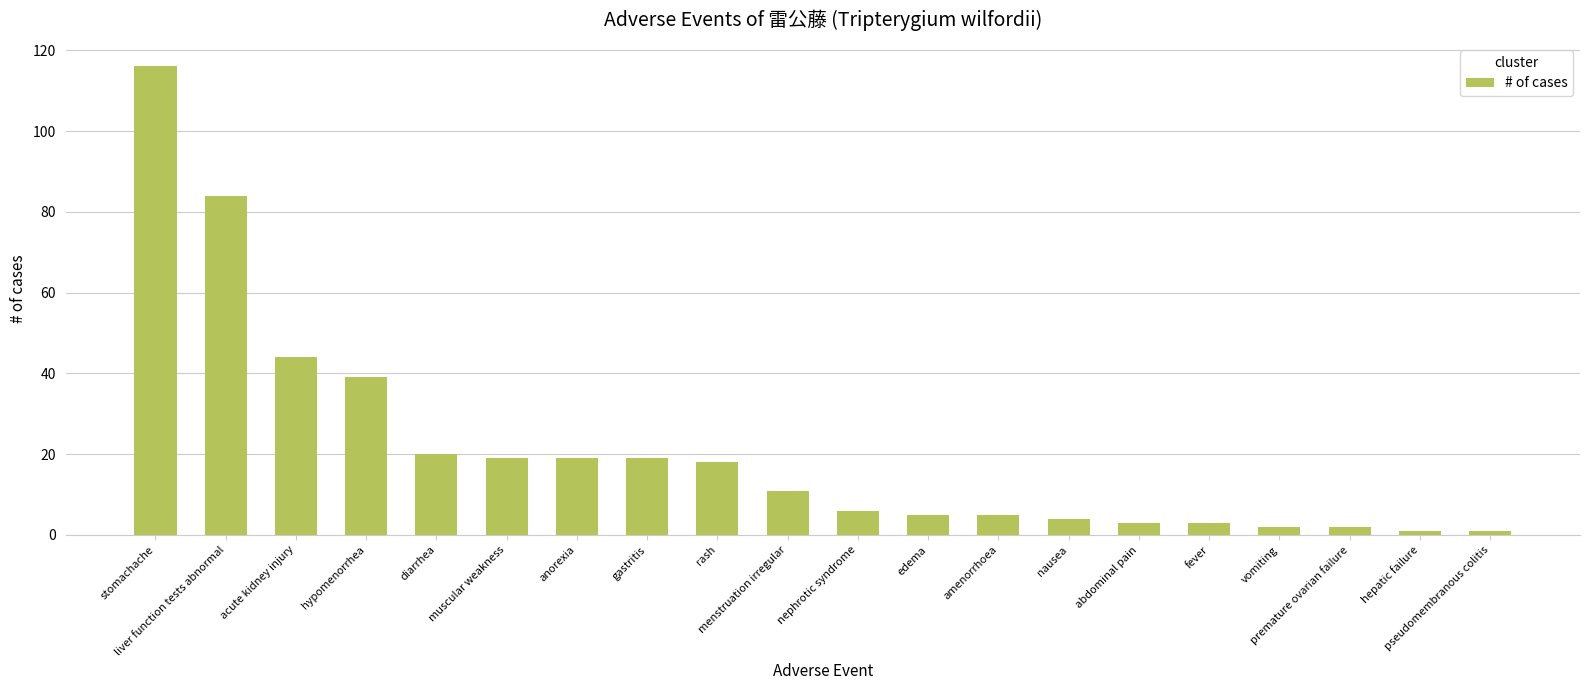

What is the difference between the second highest and minimum values?

83